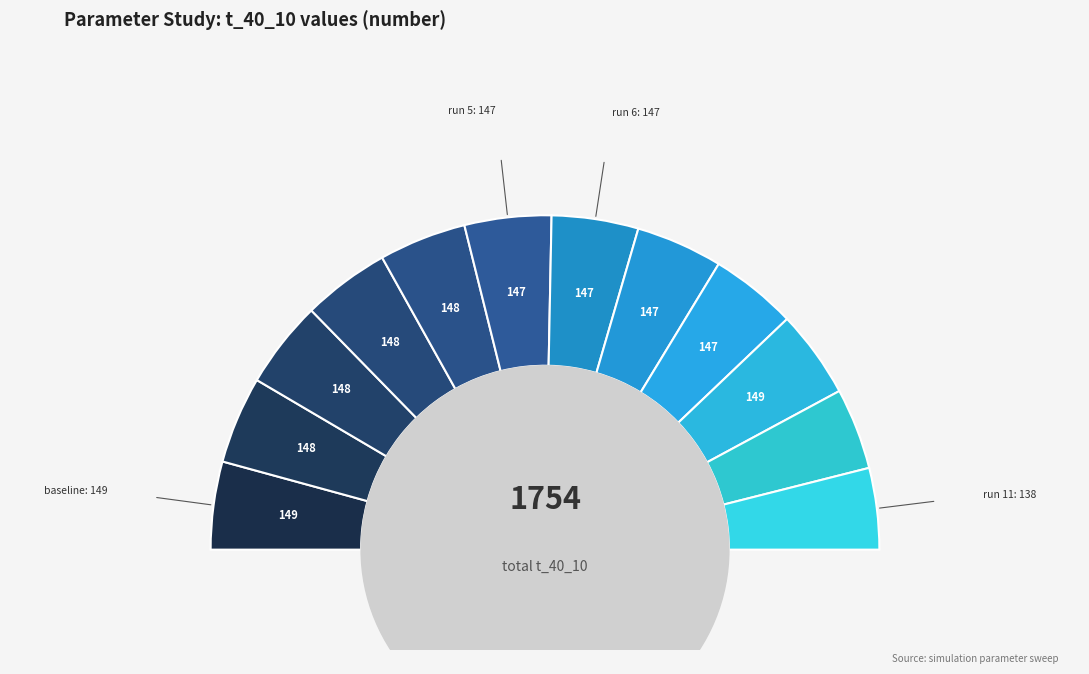

The 14 slice represents 2% of the pie. True or false?

True